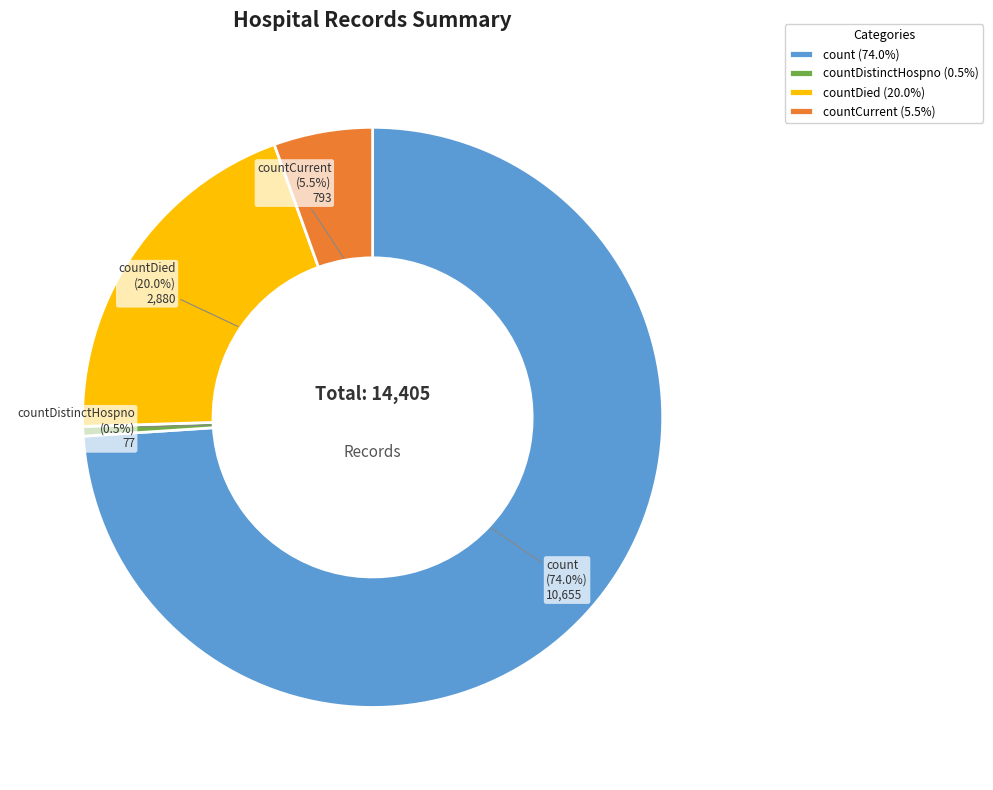

Combined, do countDied (20.0%) and countCurrent (5.5%) account for over 50%?

No